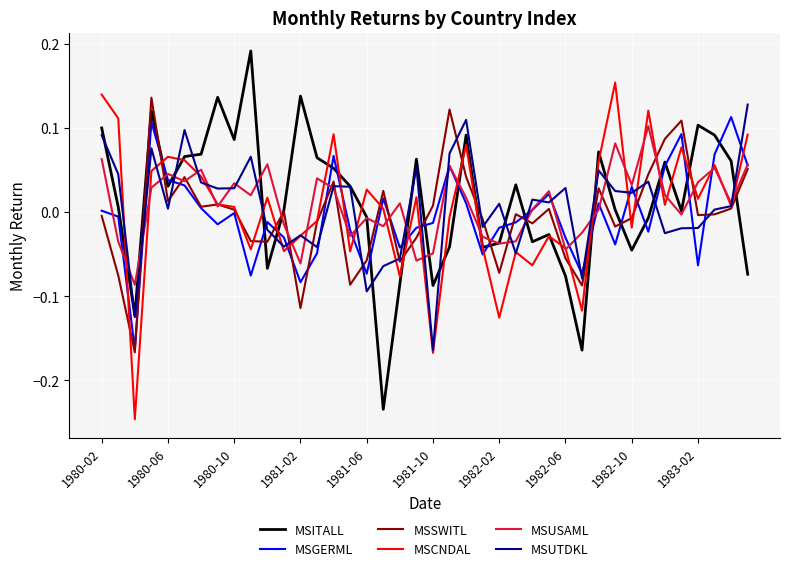

True or false: MSGERML and MSCNDAL intersect in this chart.

True